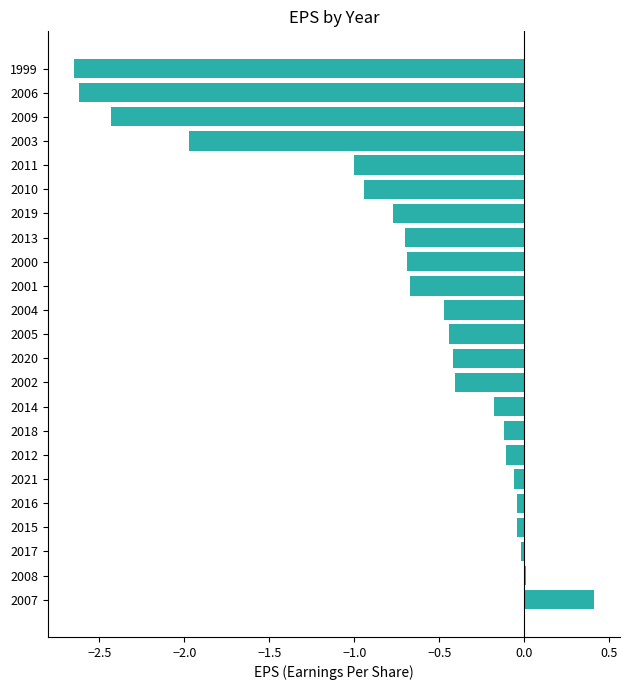

What is the greatest value displayed?

0.4